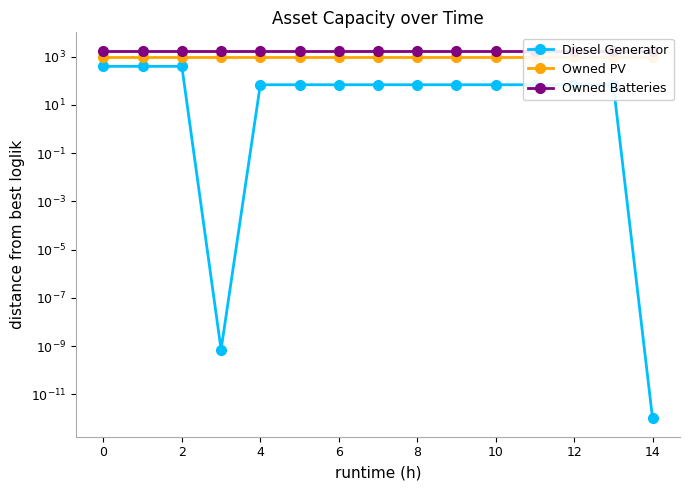

At 0, list the series in order from largest to smallest.

Owned Batteries, Owned PV, Diesel Generator